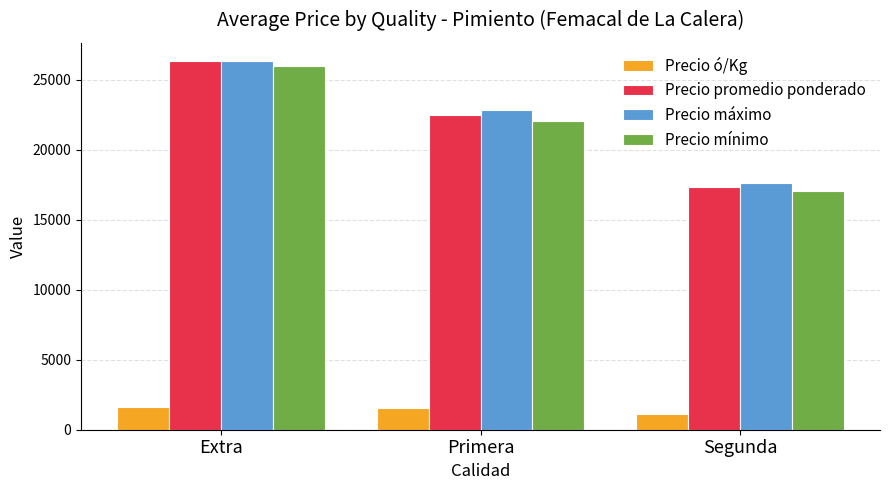

True or false: Precio promedio ponderado has a value of 22489 at Primera.

True